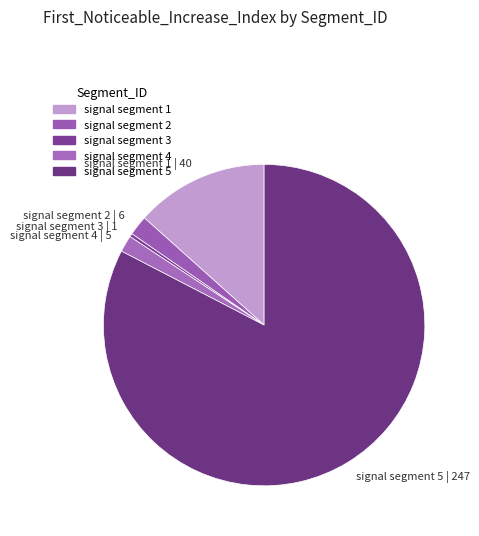

Count the number of slices in the pie.

5